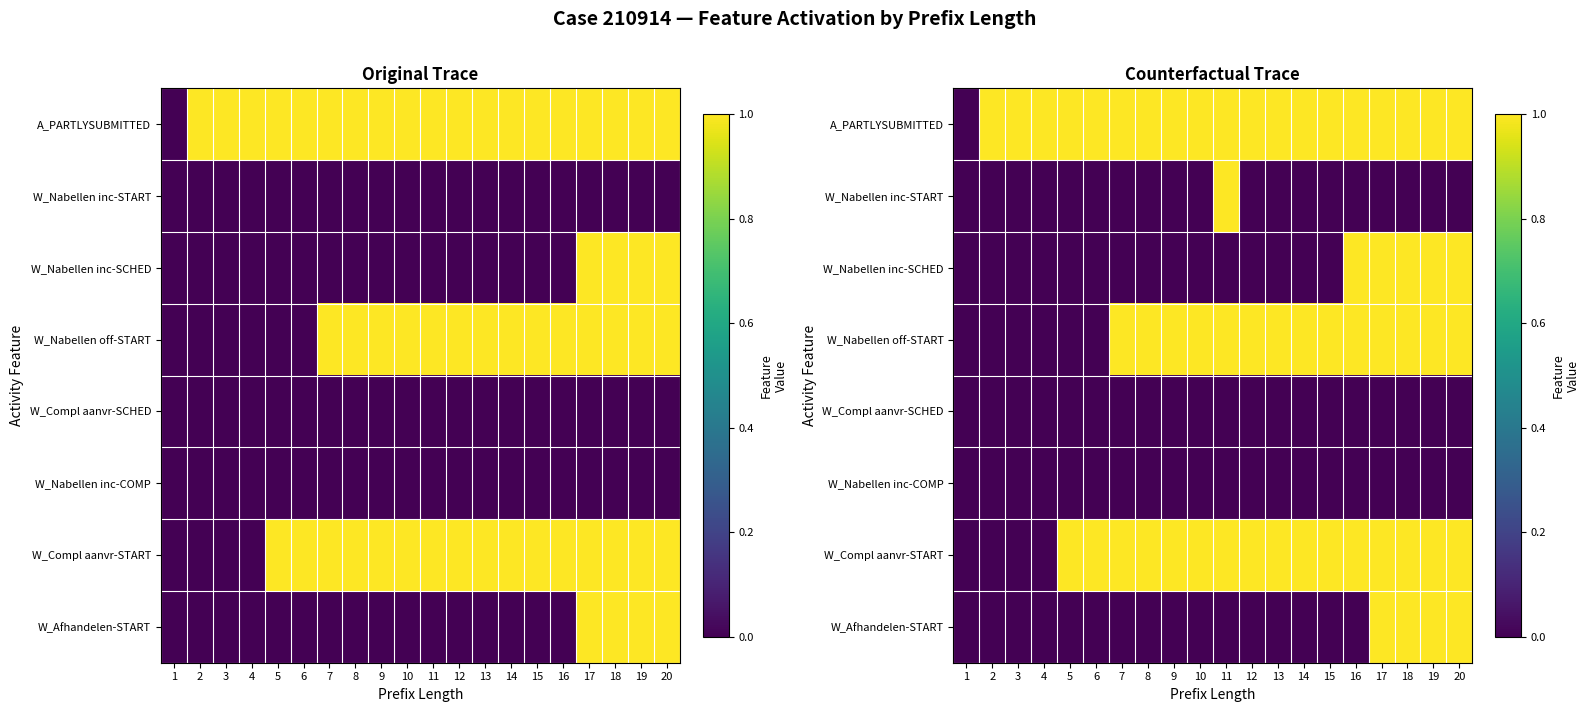

Is the value of W_Compl aanvr-SCHED at 3 greater than the value of W_Nabellen inc-SCHED at 5?

No